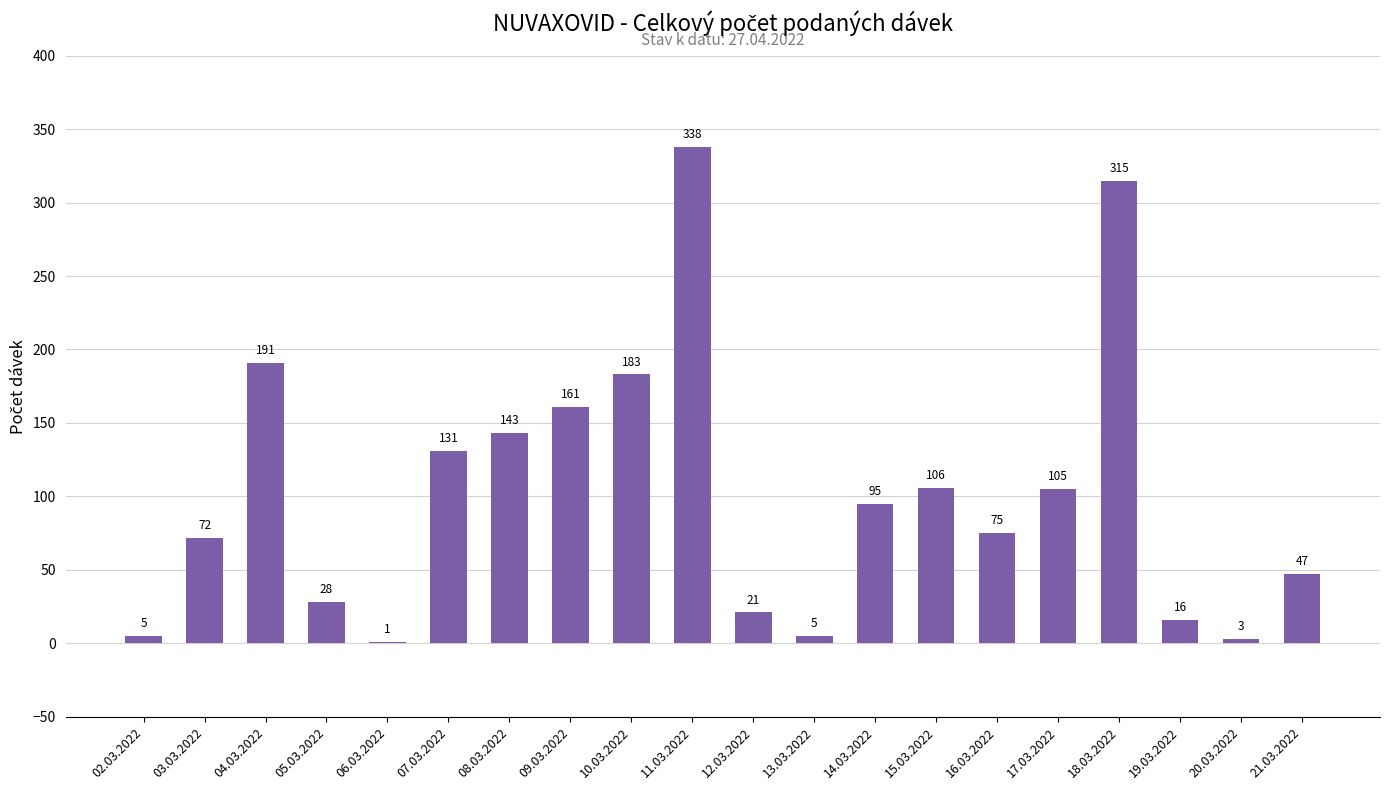

The chart shows a value of 28 at 05.03.2022. True or false?

True